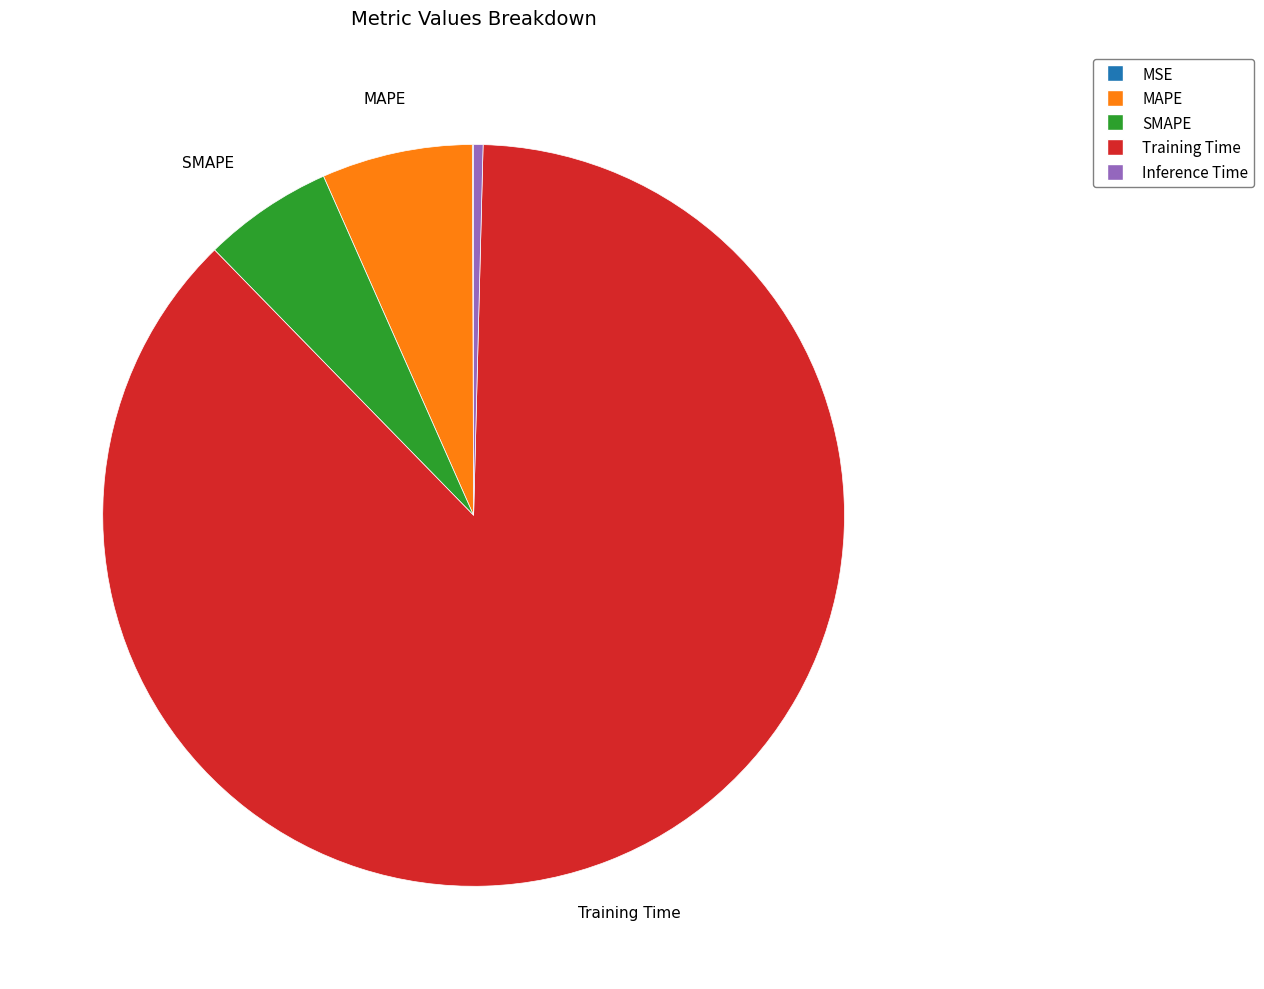

Which has a higher value, Inference Time or Training Time?

Training Time